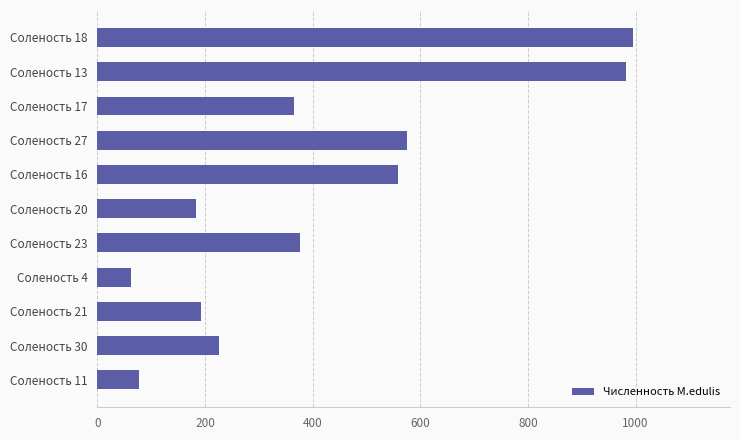

Reading bottom to top, extract all data points from this chart.

Соленость 11=77	Соленость 30=226	Соленость 21=192	Соленость 4=62	Соленость 23=377	Соленость 20=184	Соленость 16=558	Соленость 27=576	Соленость 17=365	Соленость 13=982	Соленость 18=996